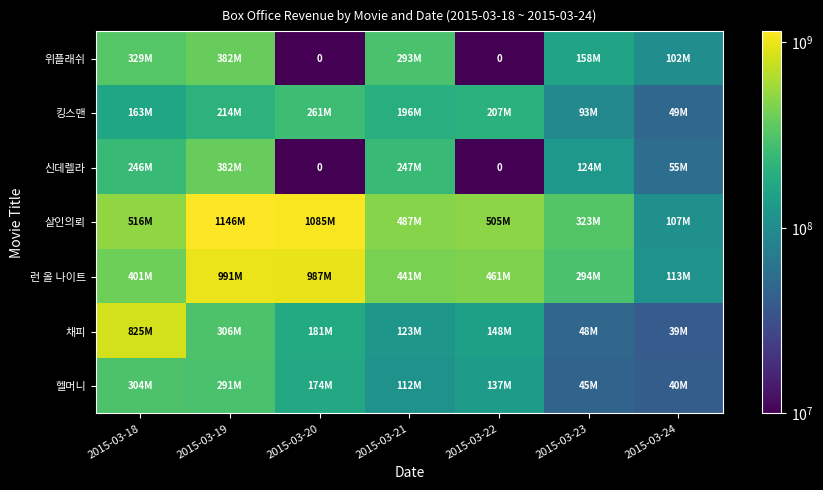

How many data points does each series have?

7